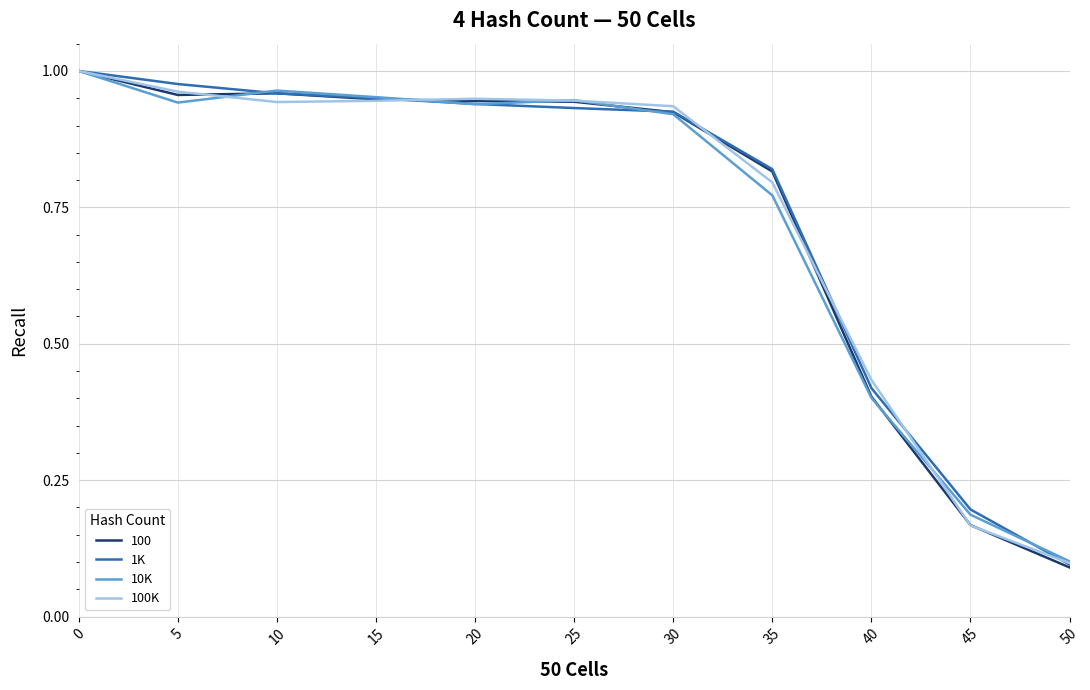

Is it true that 1K equals 0.3 at 40?

False